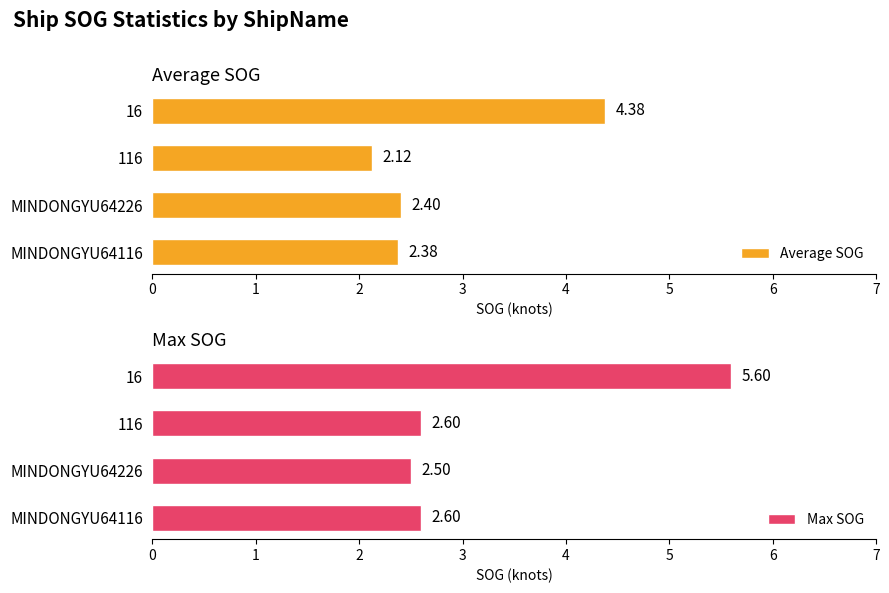

List the series in order of their peak value, highest first.

Max SOG, Average SOG